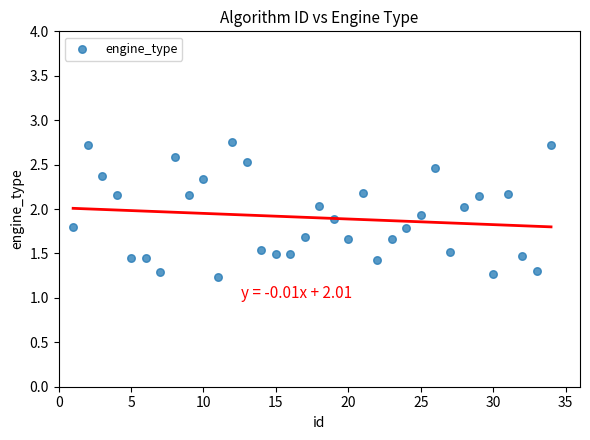

What is the range of Y values (max minus min)?

1.5